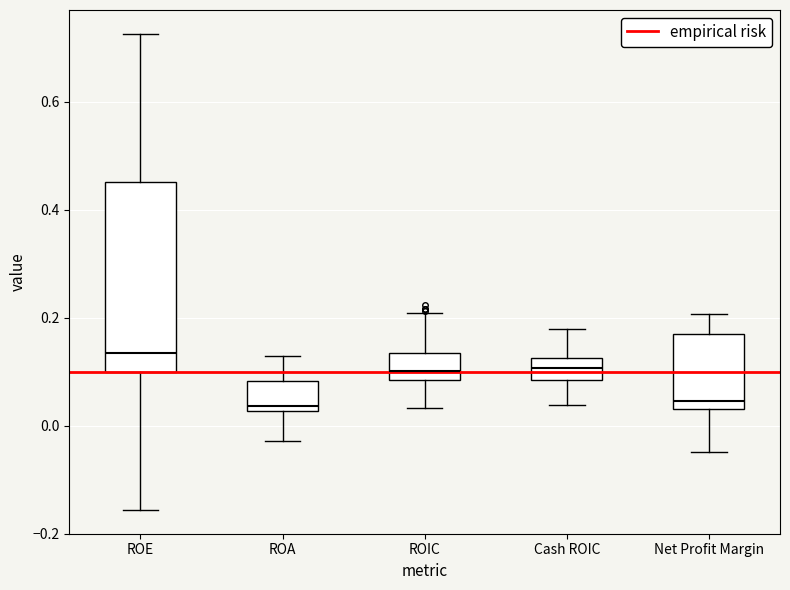

Where does the upper whisker of the box for ROA end on the y-axis? The values are not printed on the chart, so give them approximately, as read against the axis.

0.12